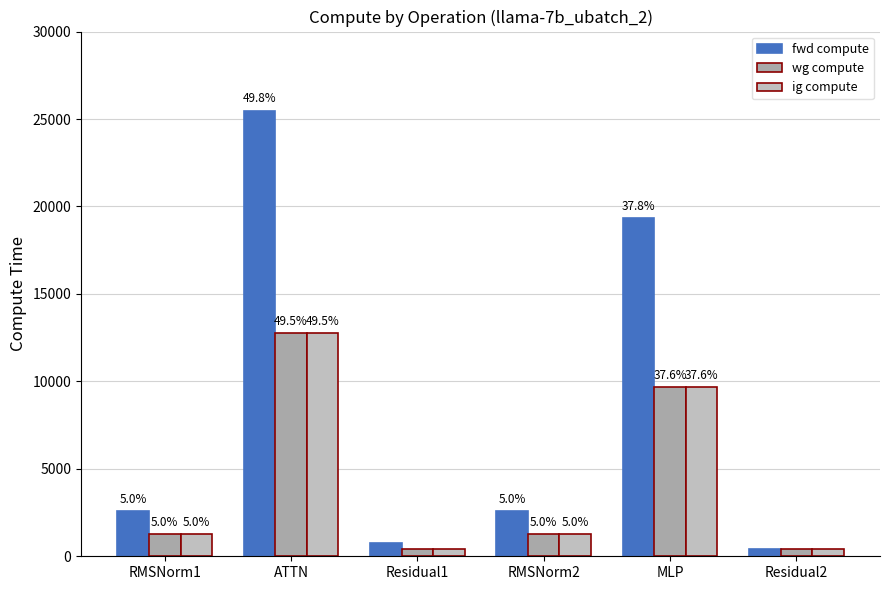

Reading left to right, list all the values displayed in this chart.

fwd compute: 2561.8	25480.0	786.0	2561.8	19347.5	393.0
wg compute: 1280.9	12740.0	393.0	1280.9	9673.8	393.0
ig compute: 1280.9	12740.0	393.0	1280.9	9673.8	393.0